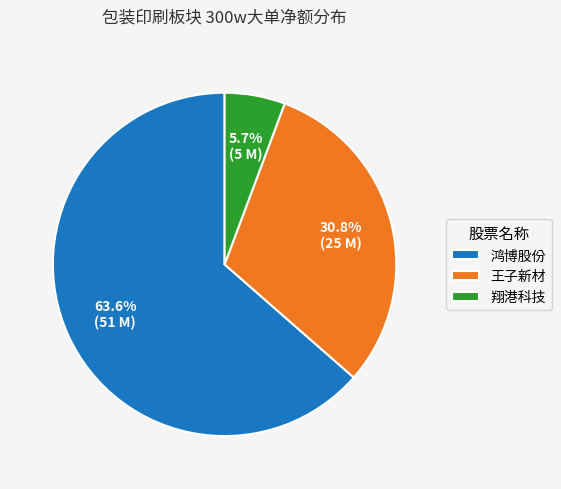

Rank the categories by value from lowest to highest.

翔港科技, 王子新材, 鸿博股份